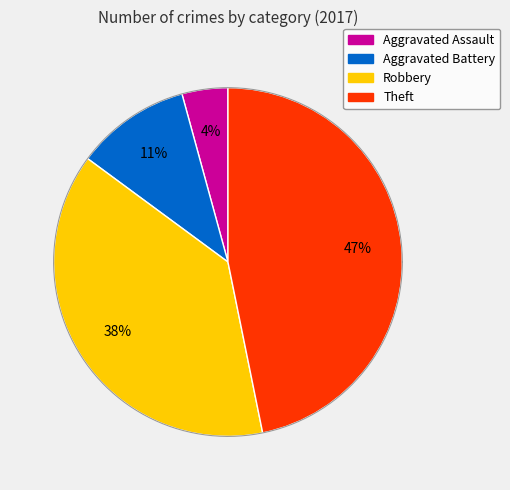

Does any single category account for the majority?

No